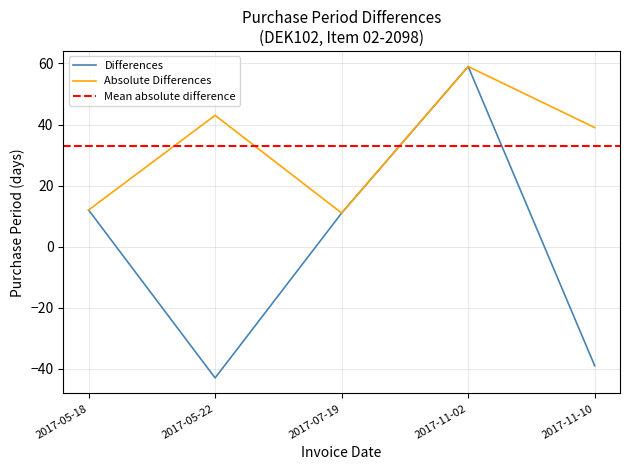

How many interior local peaks (higher than both neighbors) does the data have?

1